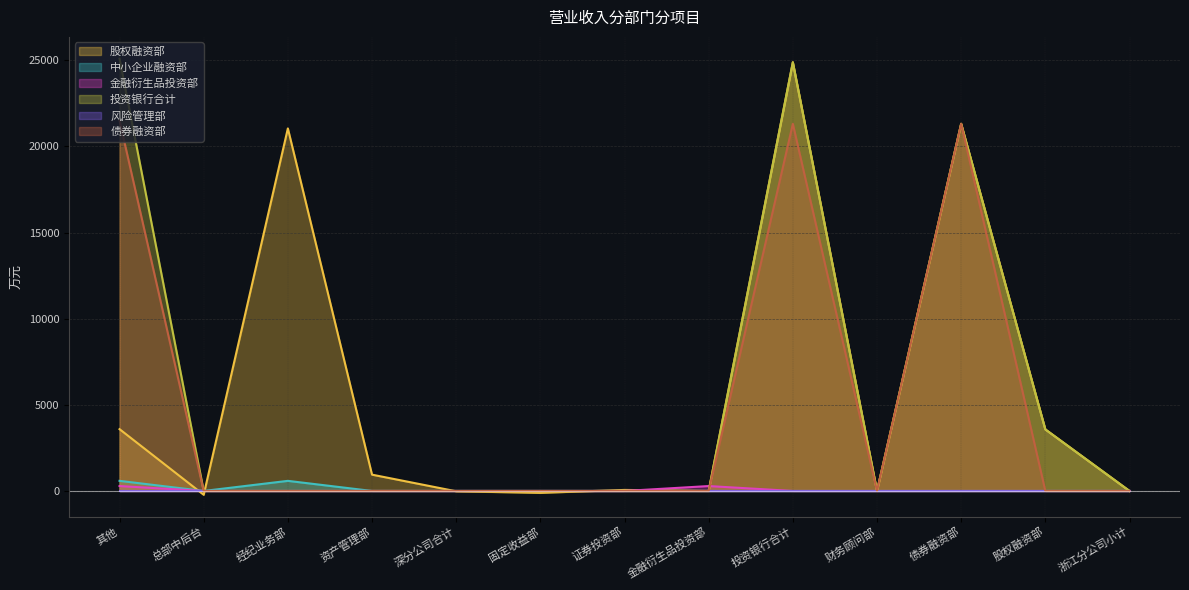

At which category does 债券融资部 reach its first local valley?

财务顾问部